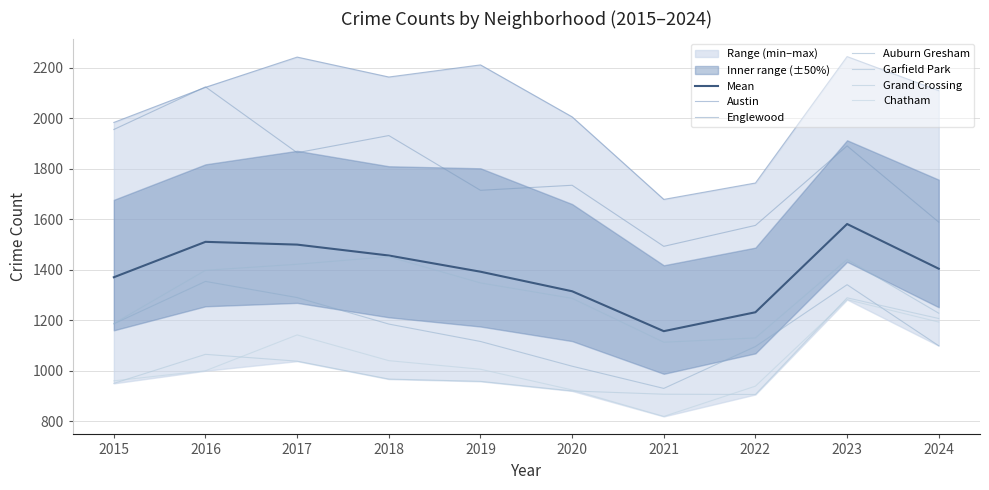

At which label does Garfield Park first exceed 1348?

2016